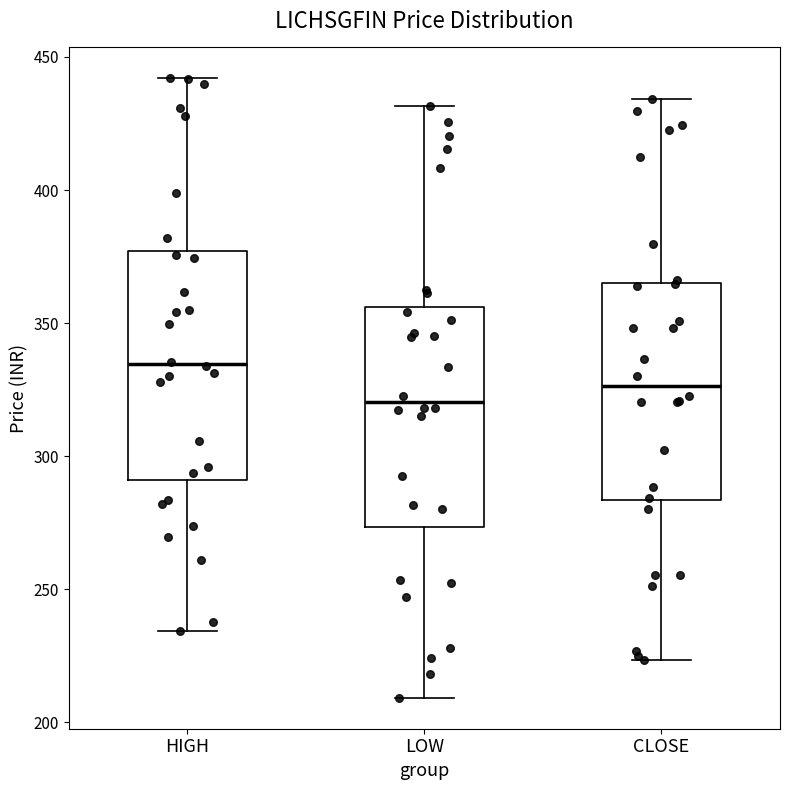

Where does the median line of the box for LOW sit on the y-axis? The values are not printed on the chart, so give them approximately, as read against the axis.

320